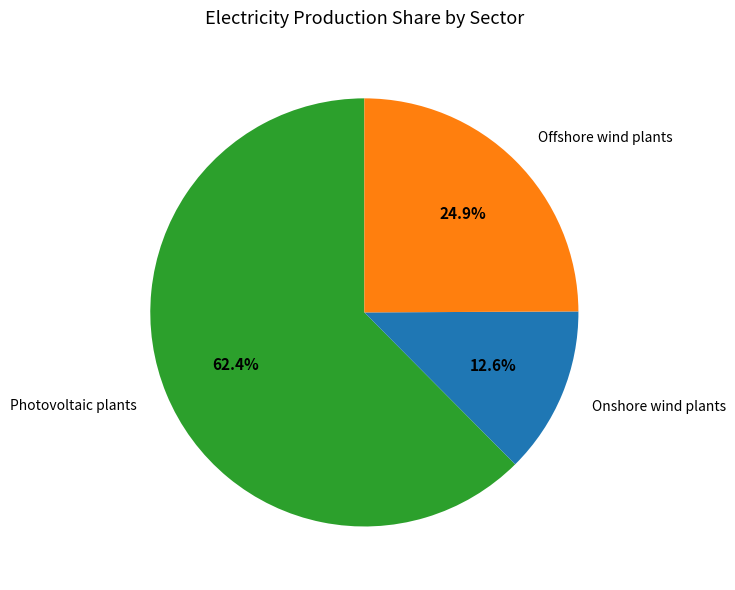

Does Photovoltaic plants account for over 50% of the chart?

Yes